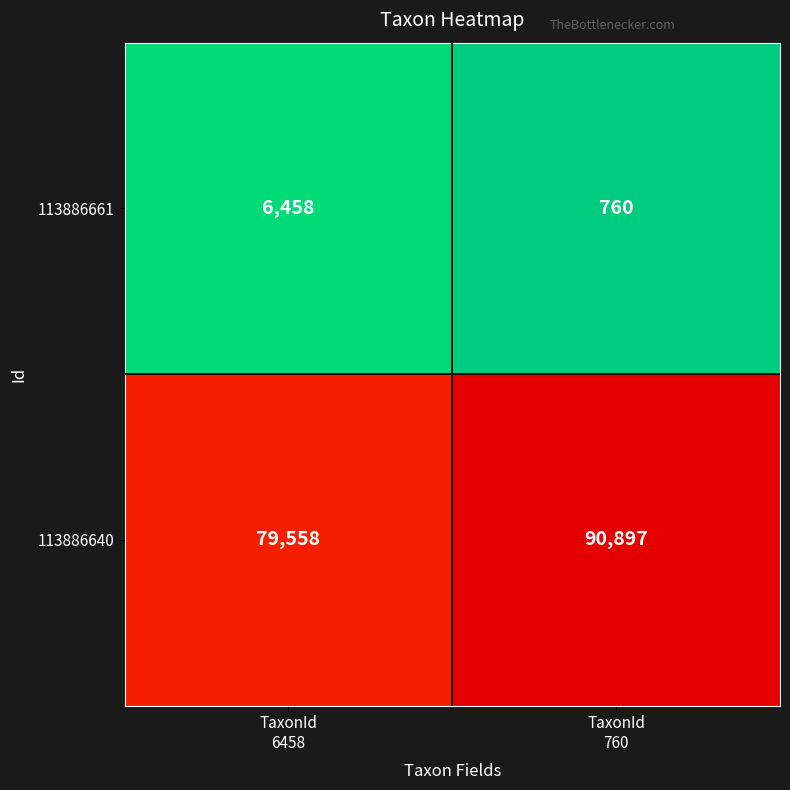

What is the maximum value shown in the chart?

90897